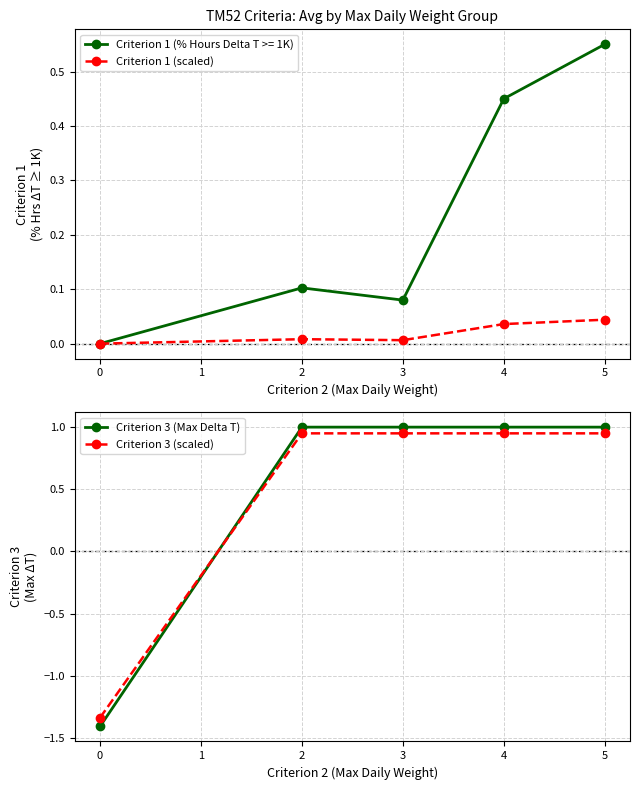

How many intersections are there between Criterion 1 (scaled) and Criterion 3 (scaled)?

1